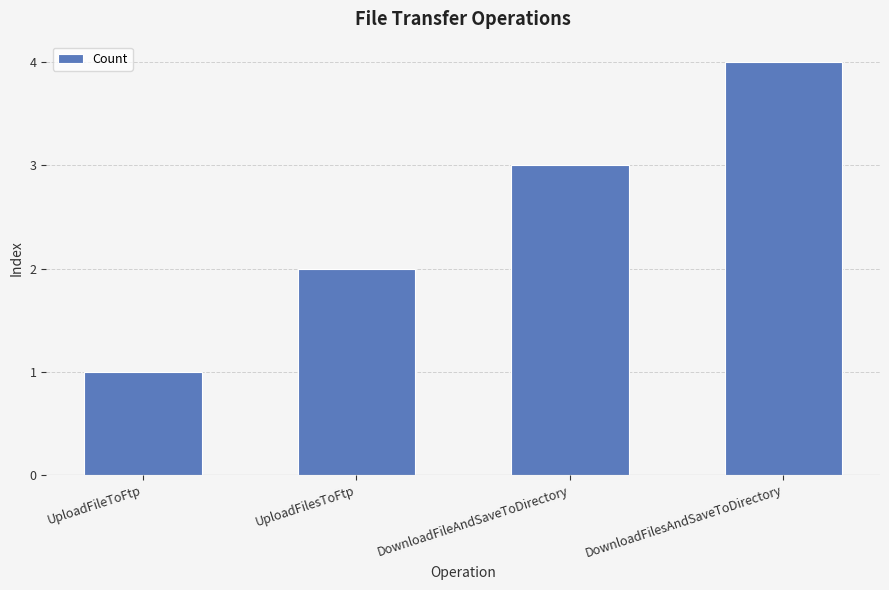

Read the value at UploadFilesToFtp.

2